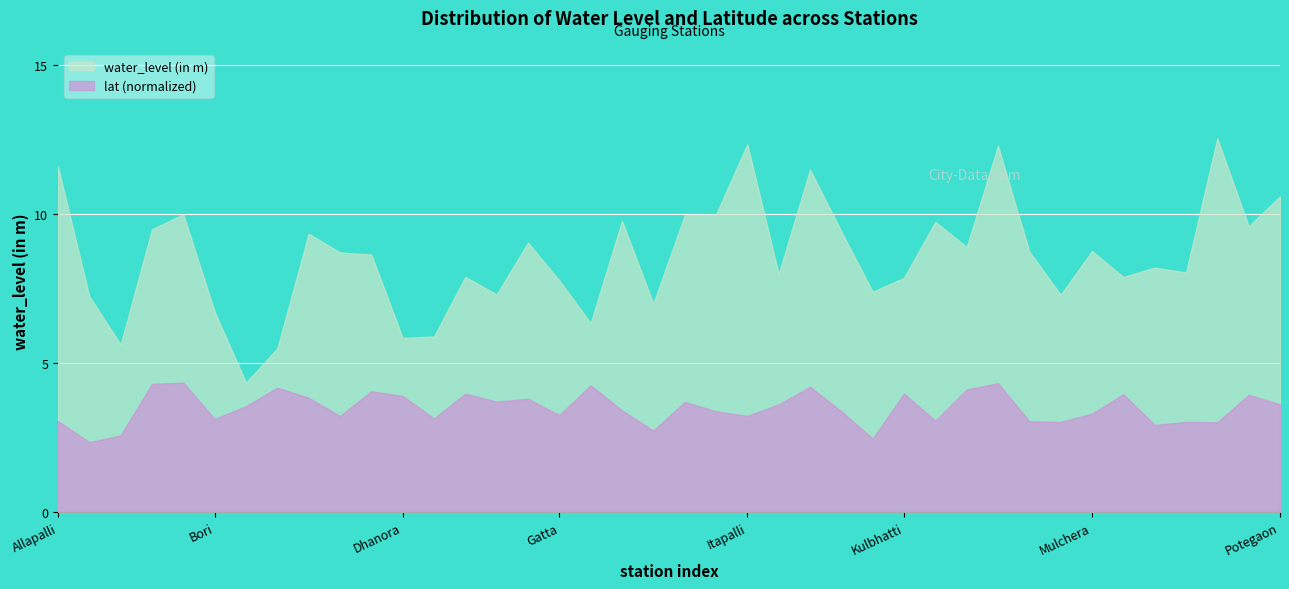

How many categories are shown in the chart?

40